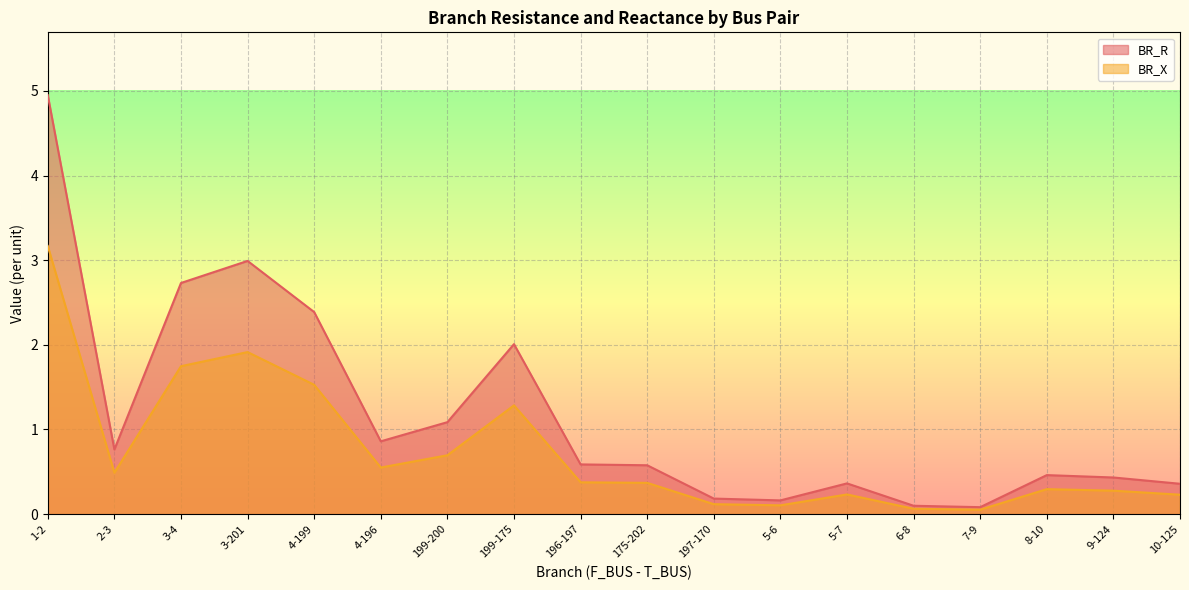

True or false: BR_X and BR_R cross at least once.

False